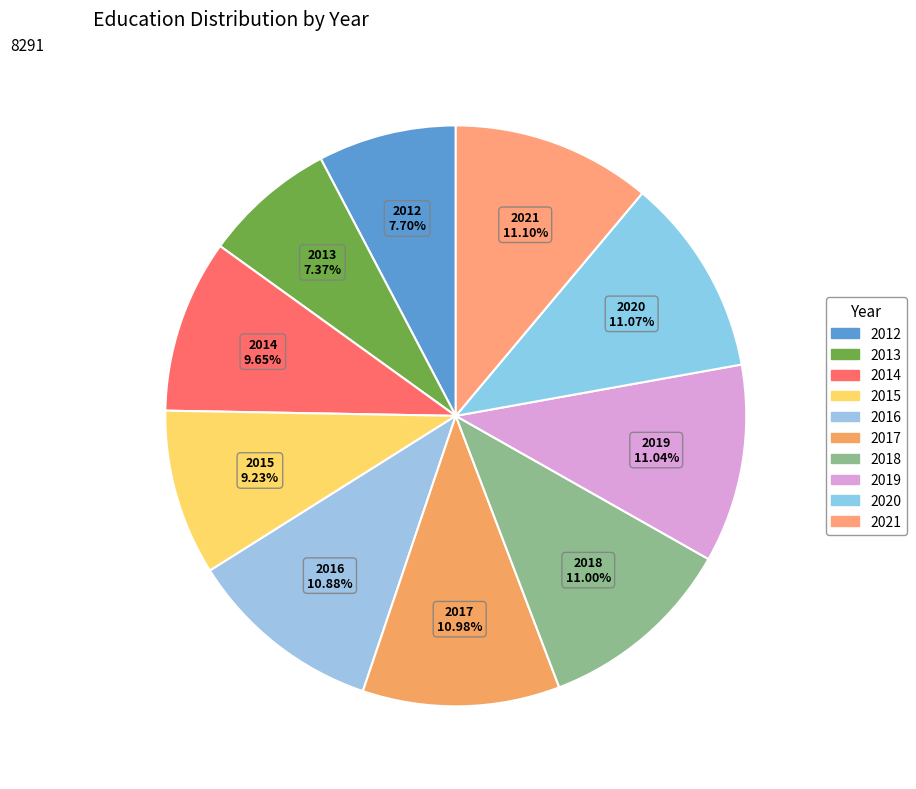

Count the number of slices in the pie.

10